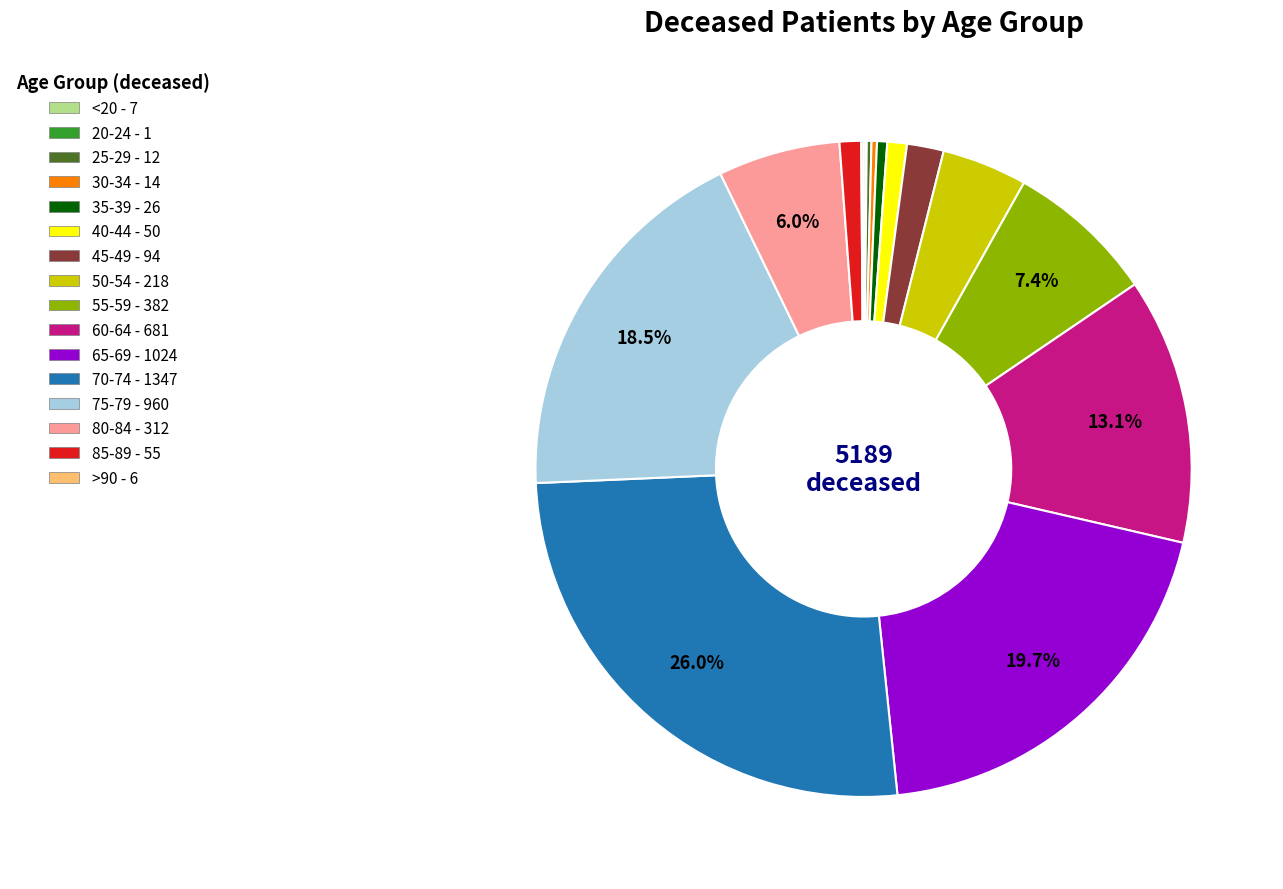

Combined, do 45-49 and 65-69 account for over 50%?

No